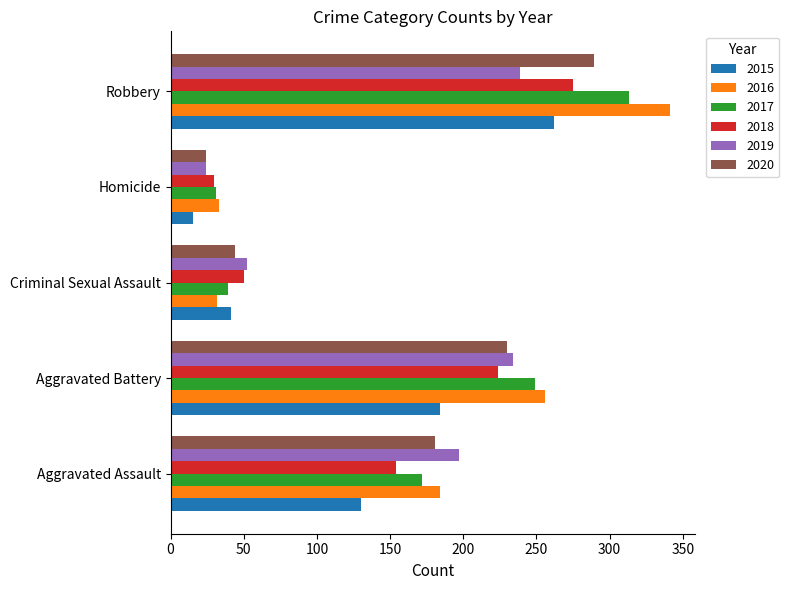

At which category does the chart reach its peak across all series?

Robbery